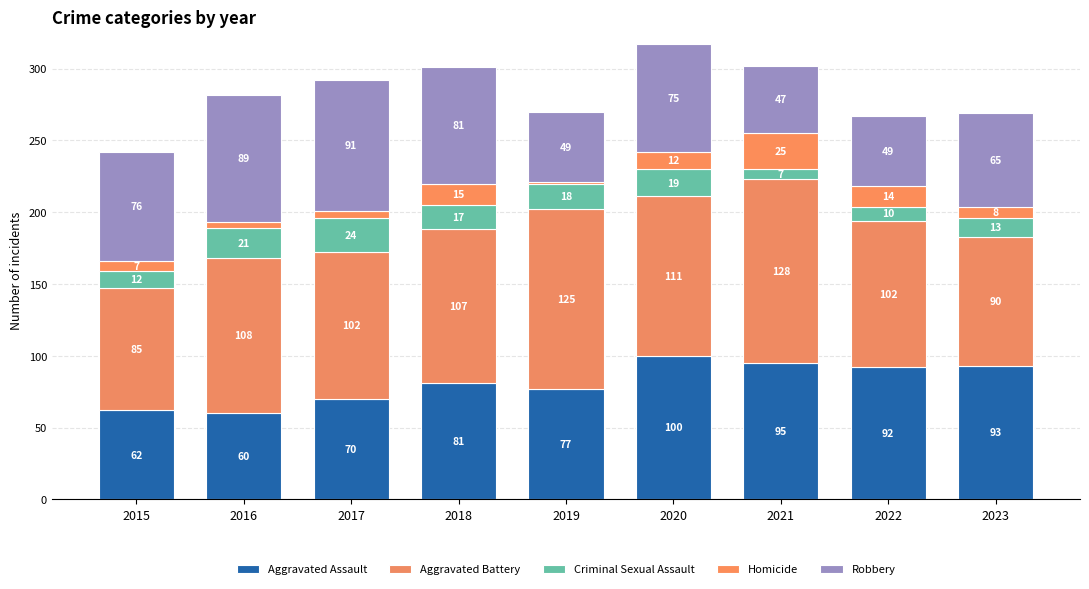

What is the sum of the Aggravated Assault values at 2021 and 2018?

176